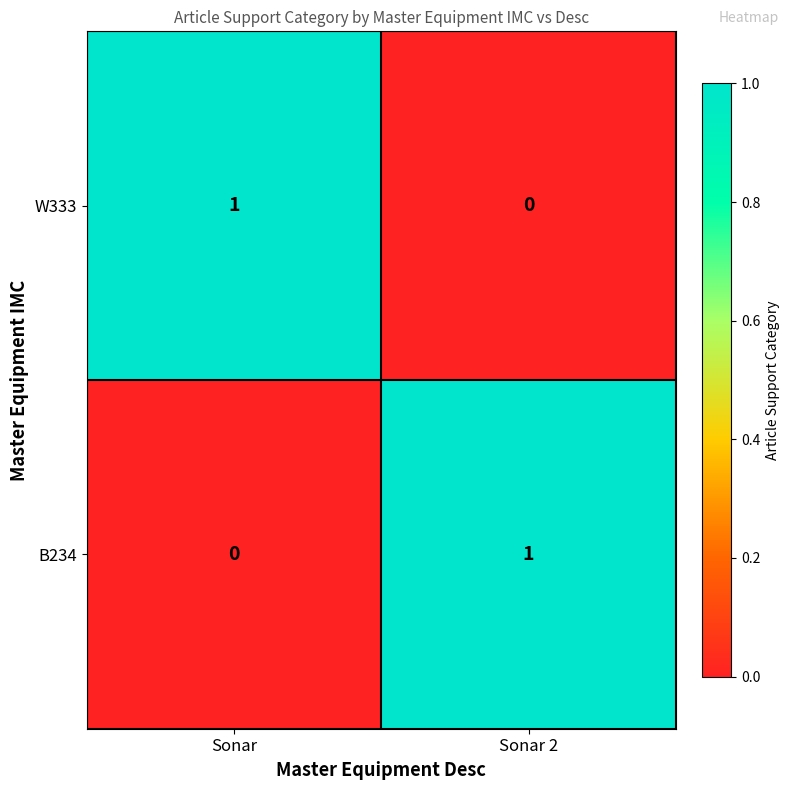

Which category has the highest value in the B234 series?

Sonar 2